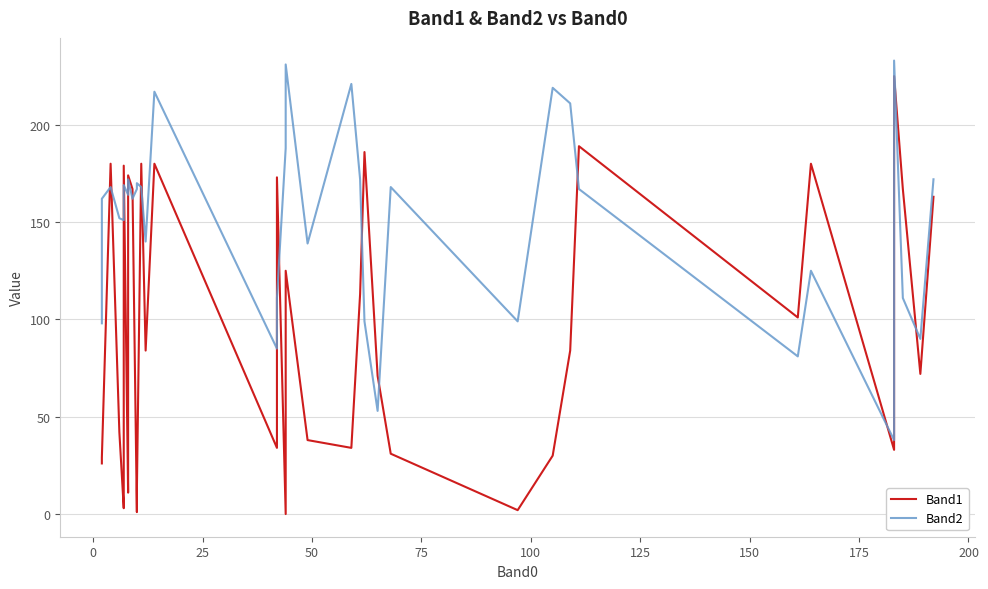

Reading left to right, list all the values displayed in this chart.

Band1: 26	29	180	42	3	20	27	179	11	21	174	174	167	1	1	12	180	84	180	34	173	0	125	38	34	113	186	71	31	2	30	84	189	101	180	33	225	167	72	163
Band2: 98	162	168	152	151	152	167	169	164	168	172	172	162	167	170	170	168	140	217	85	111	188	231	139	221	172	99	53	168	99	219	211	167	81	125	38	233	111	90	172